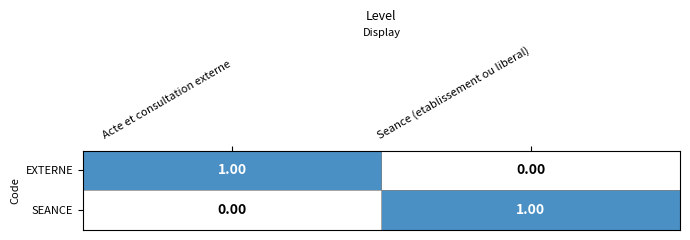

At how many categories does at least one series exceed 0?

2